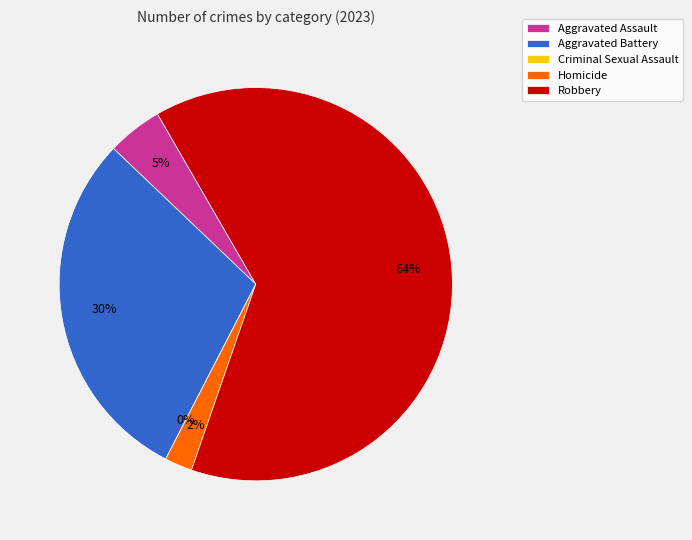

What percentage is the Homicide slice, to the nearest percent?

2%